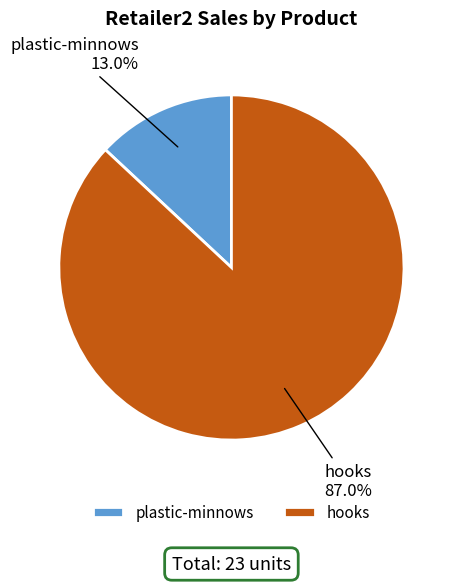

What percentage is the plastic-minnows slice, to the nearest percent?

13%